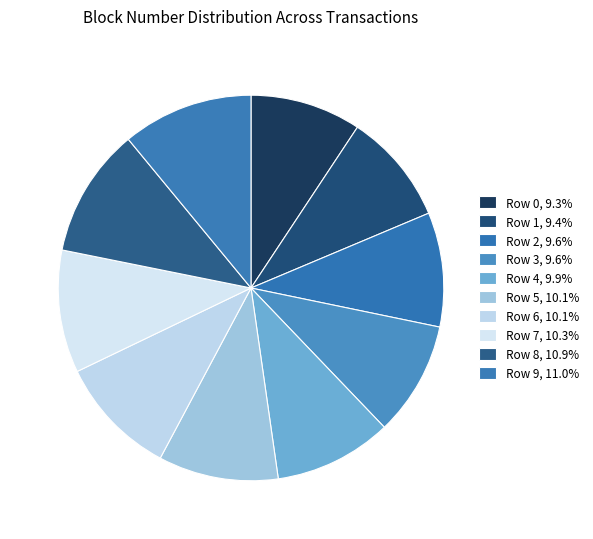

Is Row 1 the majority of the pie?

No